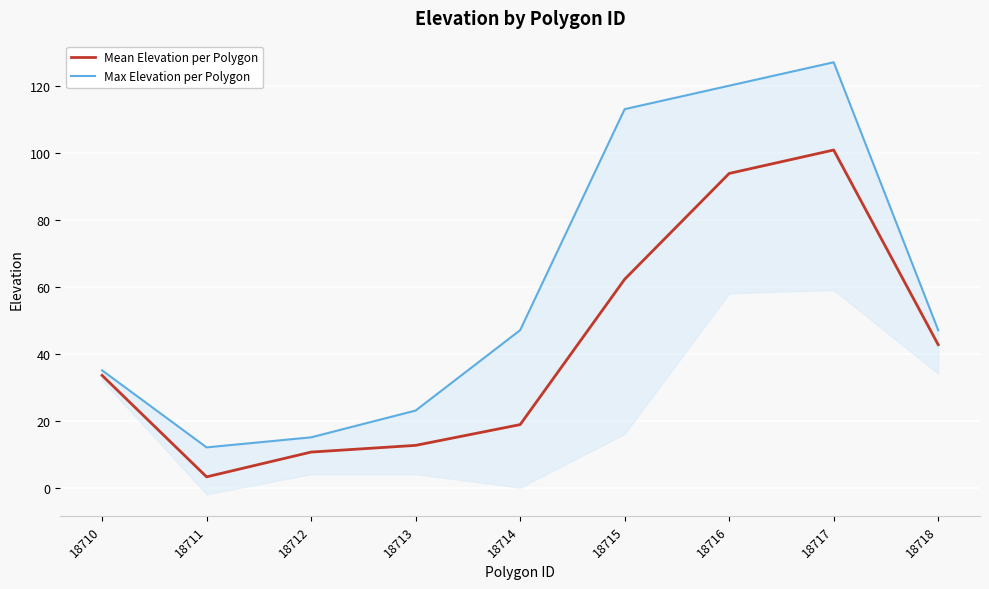

What are all the series names shown in the legend?

Mean Elevation per Polygon, Max Elevation per Polygon